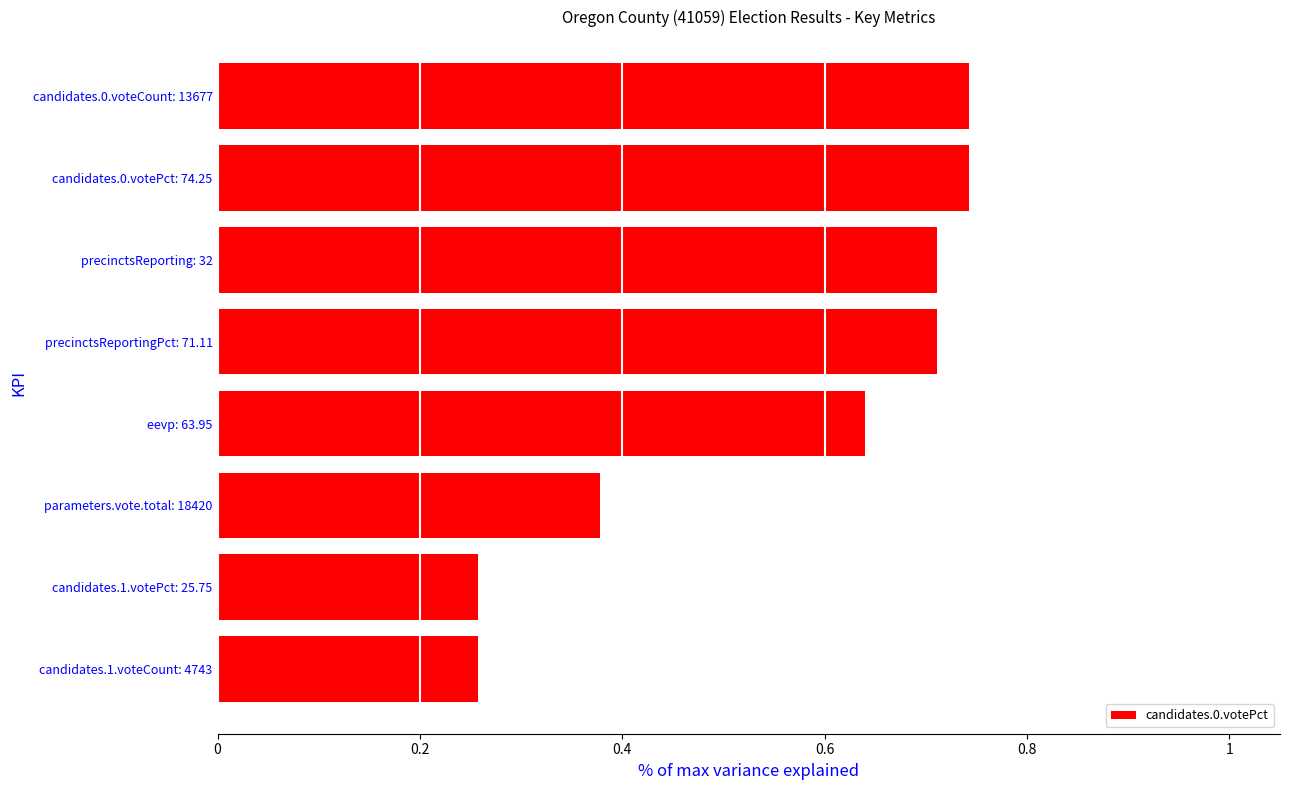

What position from the top is candidates.1.voteCount: 4743?

8